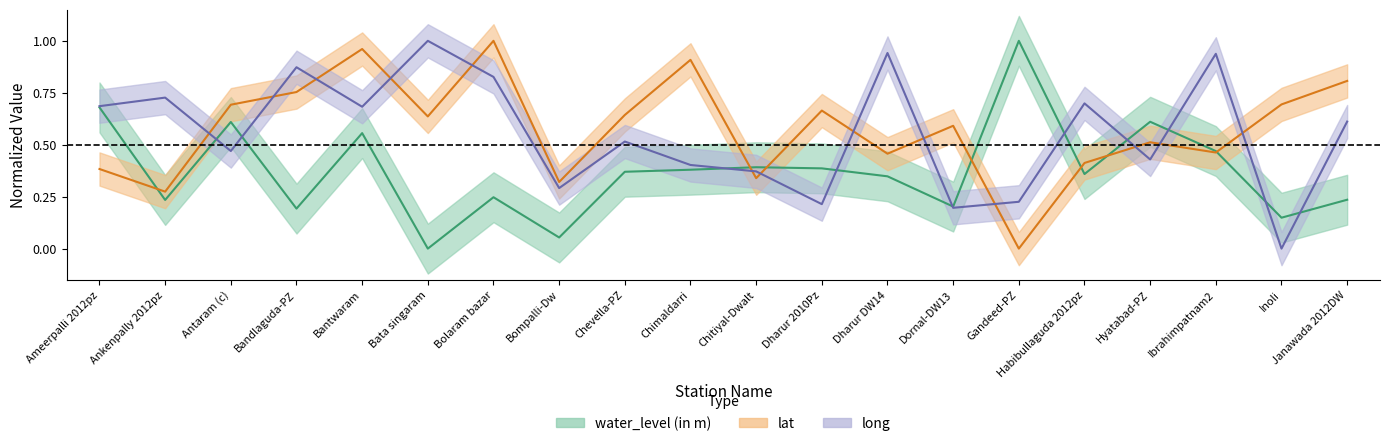

What is the sum of all water_level values?

7.5